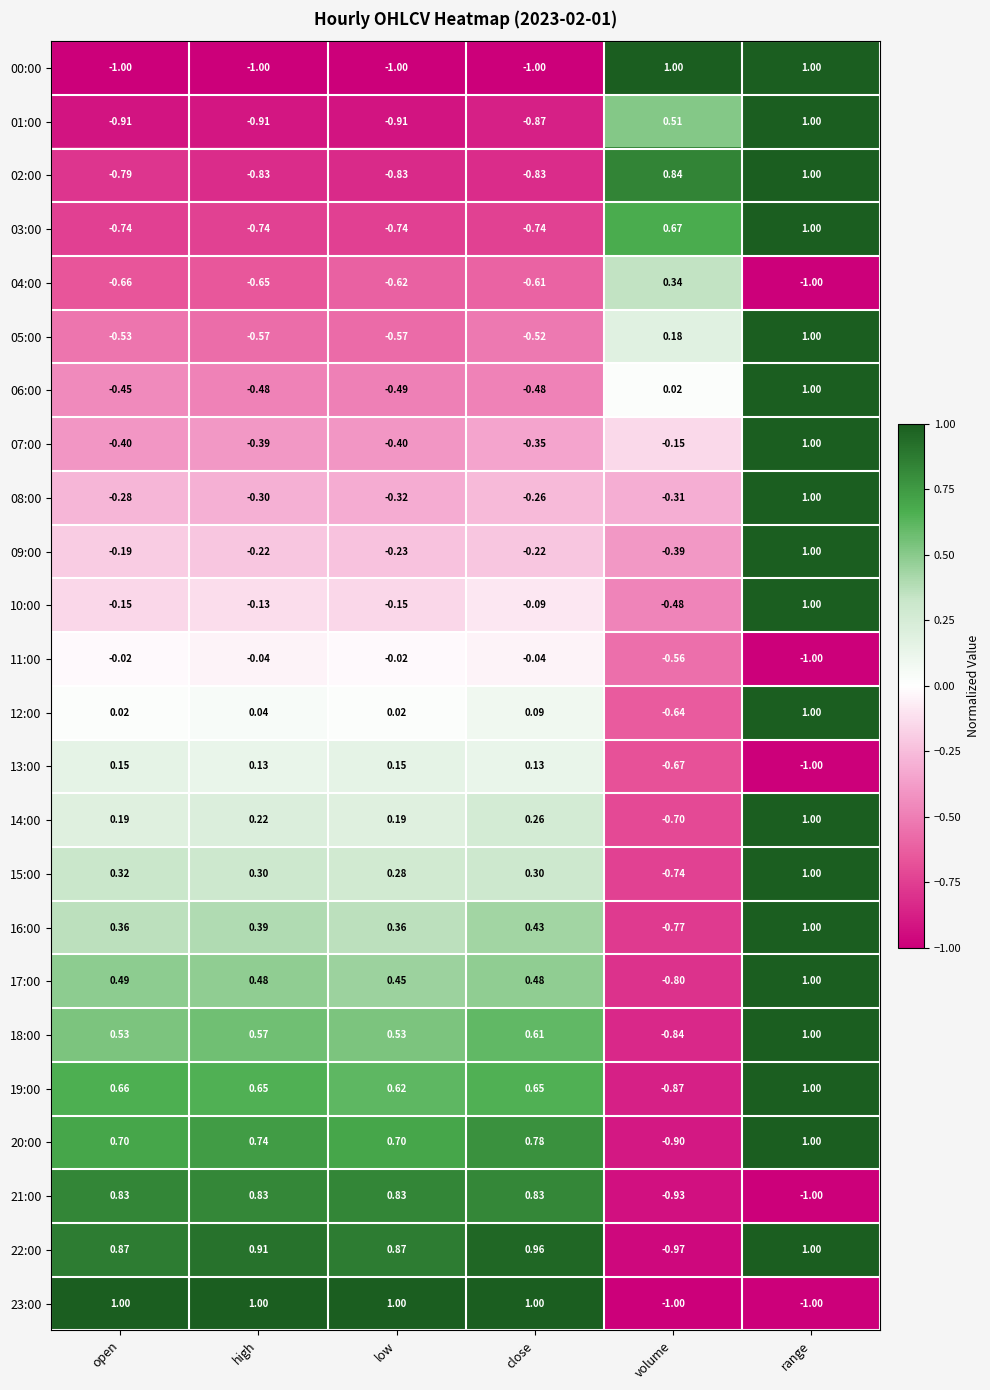

At which label does 15:00 reach its minimum?

volume